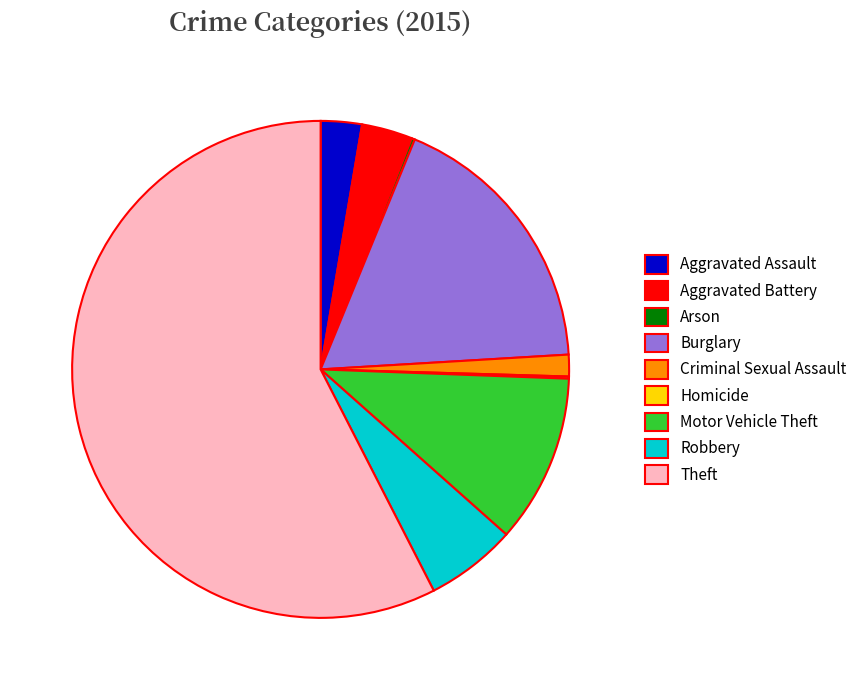

Is it true that Aggravated Battery is 3% of the pie?

True